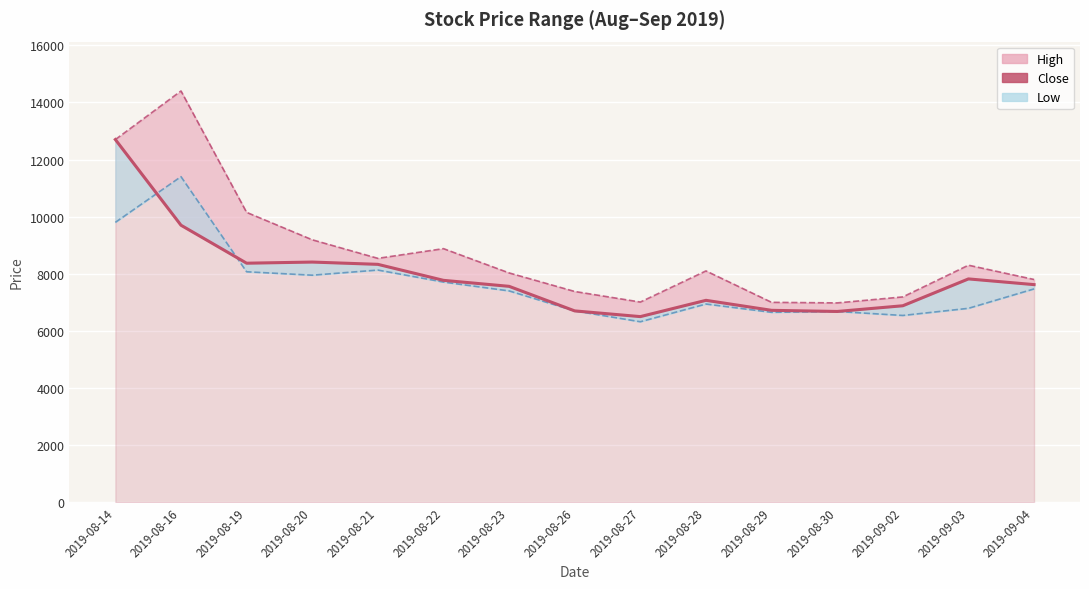

What is the value of the 15th point from the left?

7620